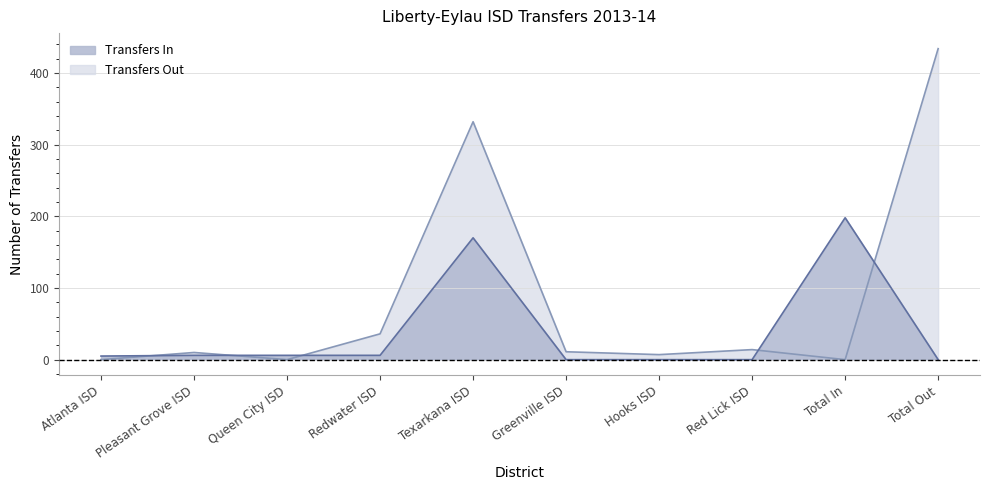

Rank the series by their average value, from highest to lowest.

Transfers Out, Transfers In